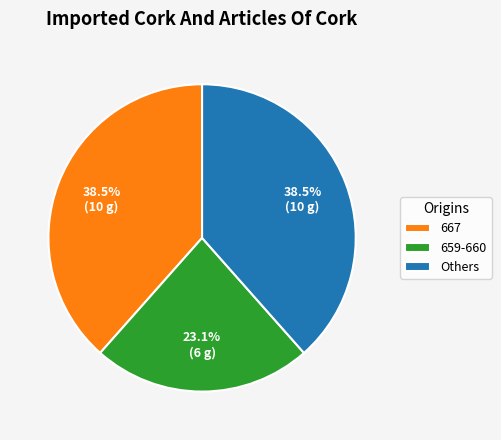

How many slices are in this pie chart?

3